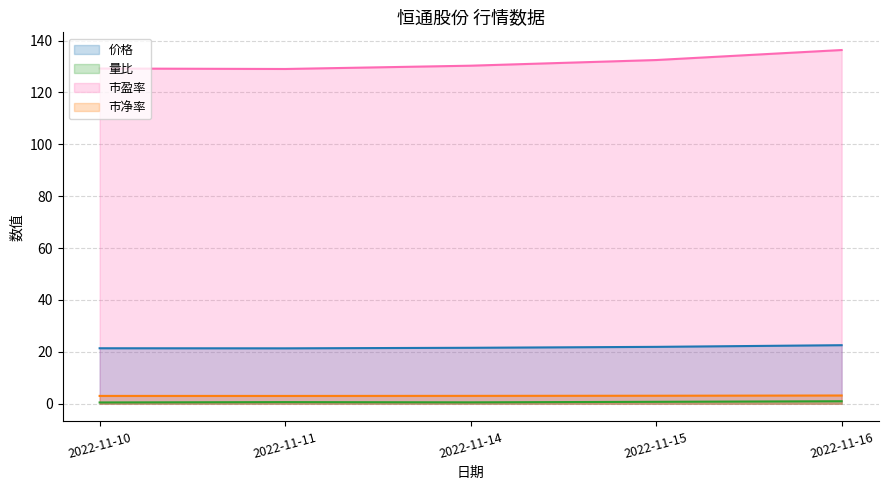

Between 2022-11-10 and 2022-11-11, which series saw the biggest shift?

市盈率